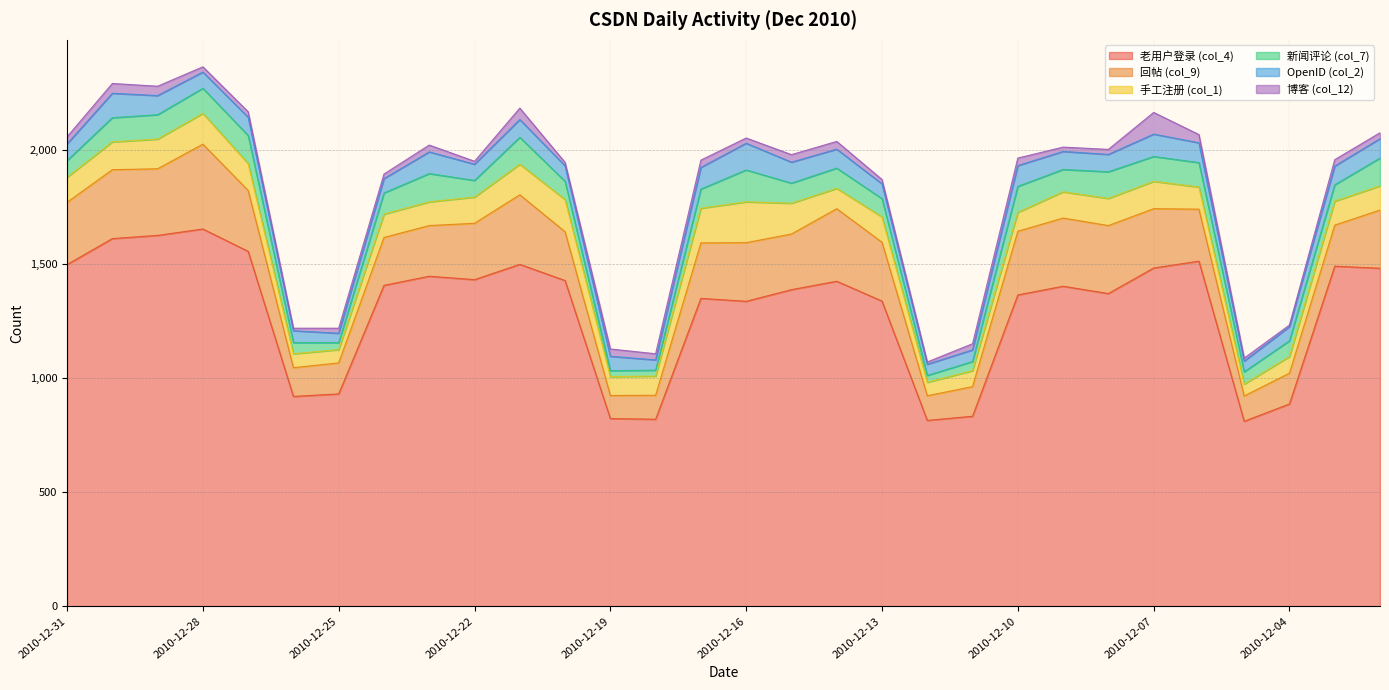

List the labels in order of 老用户登录 (col_4) value, largest first.

2010-12-28, 2010-12-29, 2010-12-30, 2010-12-27, 2010-12-06, 2010-12-21, 2010-12-31, 2010-12-03, 2010-12-07, 2010-12-02, 2010-12-23, 2010-12-22, 2010-12-20, 2010-12-14, 2010-12-24, 2010-12-09, 2010-12-15, 2010-12-08, 2010-12-10, 2010-12-17, 2010-12-13, 2010-12-16, 2010-12-25, 2010-12-26, 2010-12-04, 2010-12-11, 2010-12-19, 2010-12-18, 2010-12-12, 2010-12-05